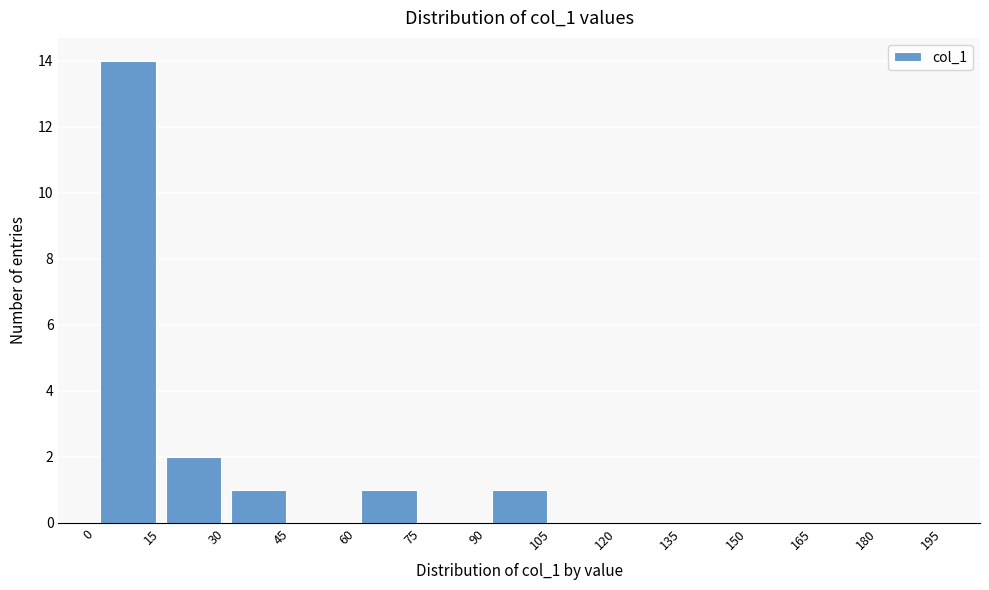

What is the height of the bar covering 30 to 45 on the x-axis? The values are not printed on the chart, so give them approximately, as read against the axis.

1